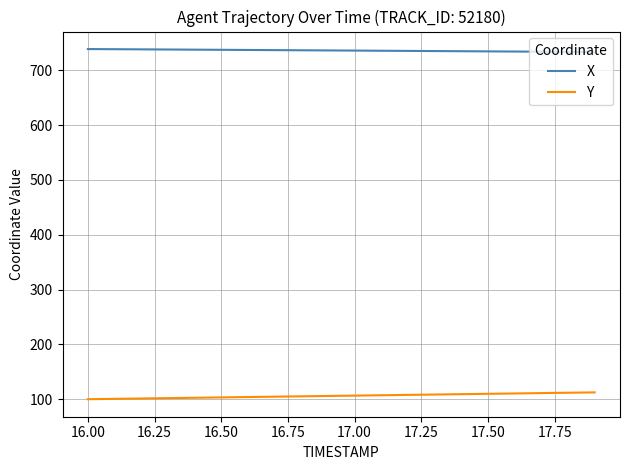

True or false: Y and X intersect in this chart.

False